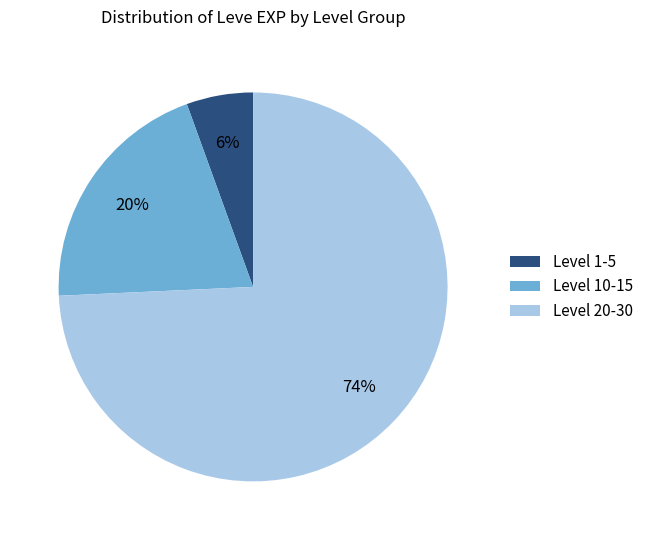

To the nearest percent, what is the average slice percentage?

33%